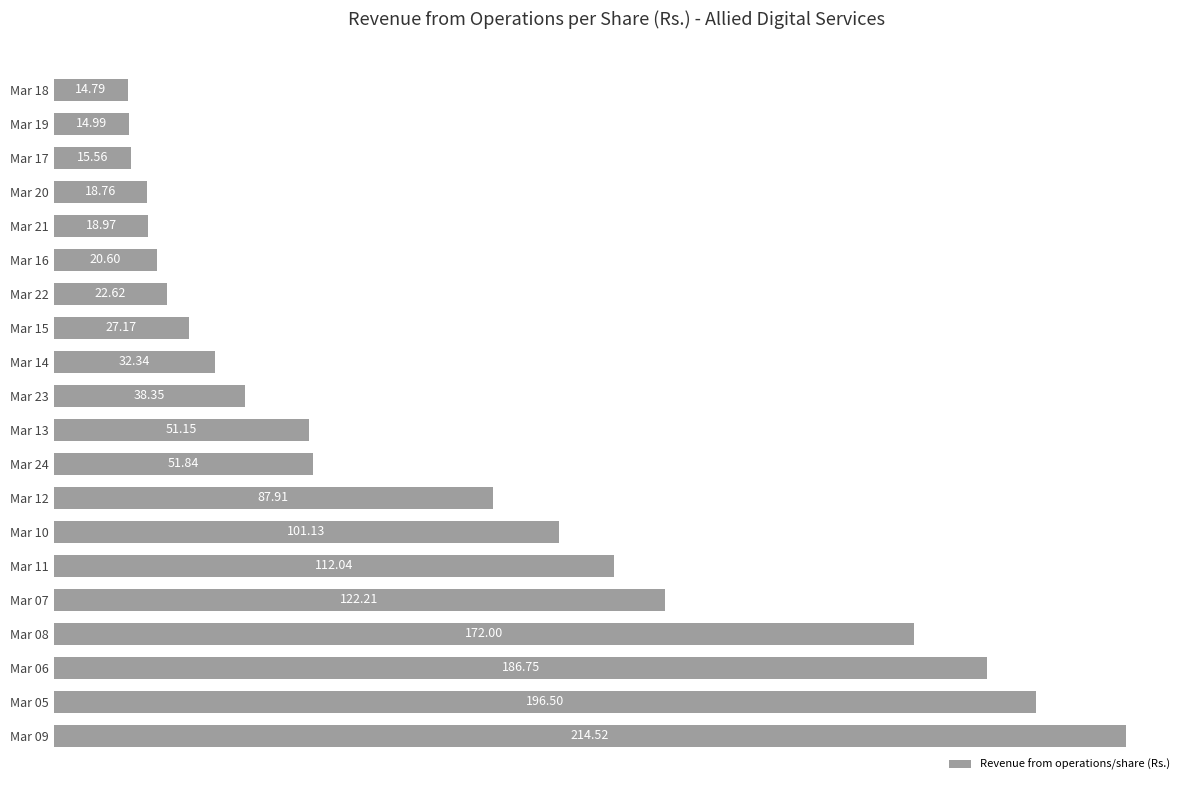

How many bars are there in total?

20